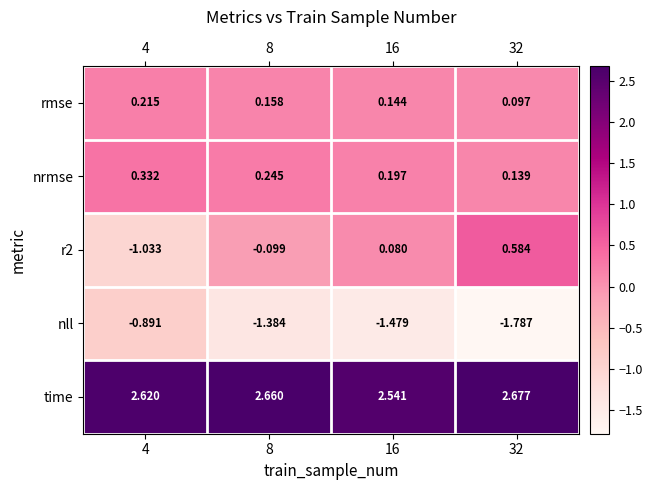

Which series has the largest total across all categories?

time